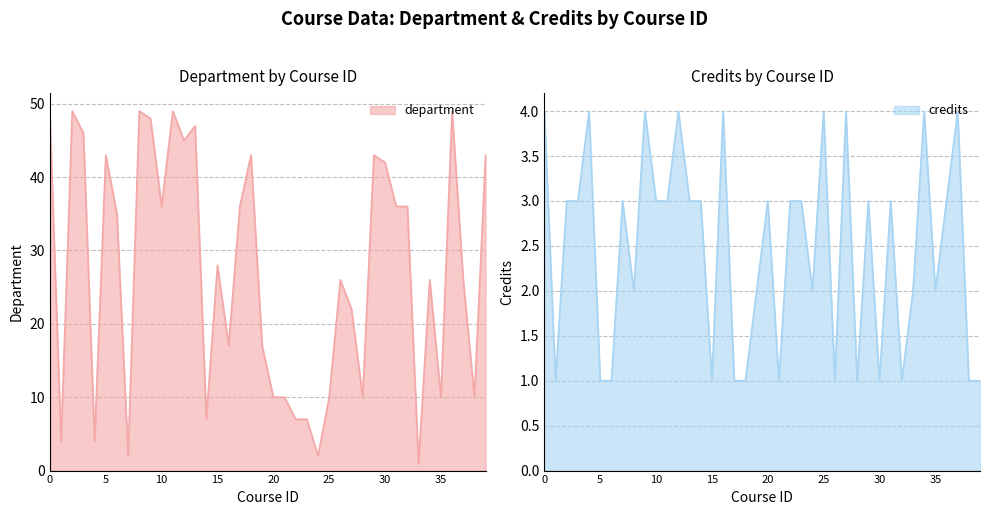

What is the spread (max minus min) of values at 8?

47